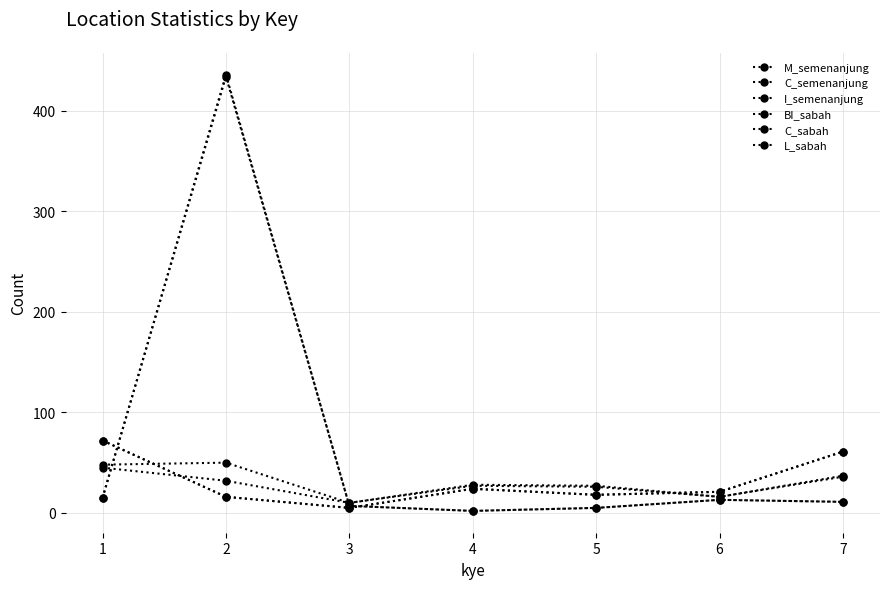

What is the sum of all I_semenanjung values?

192